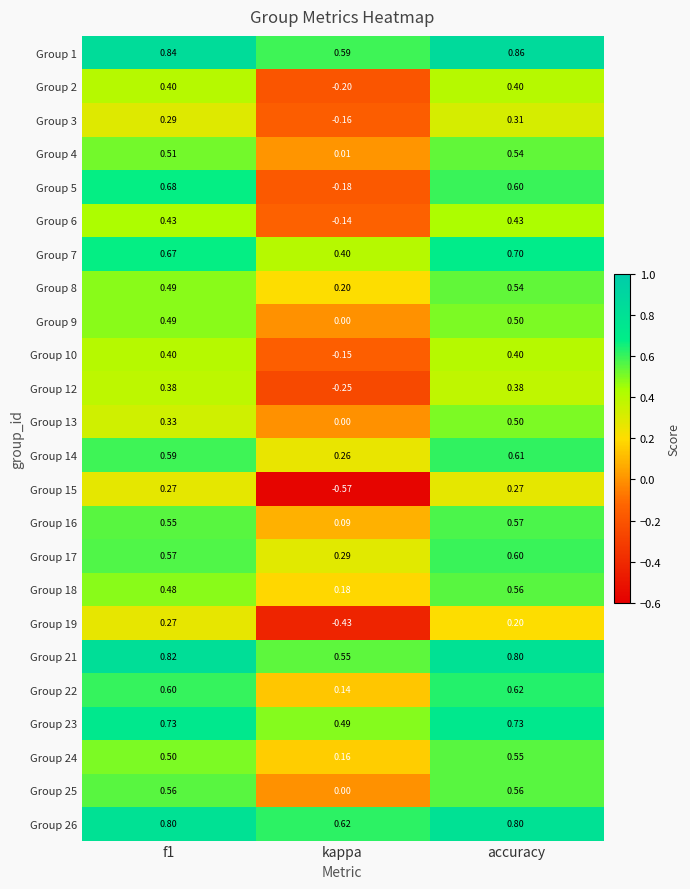

Which series has the widest spread of values?

Group 5